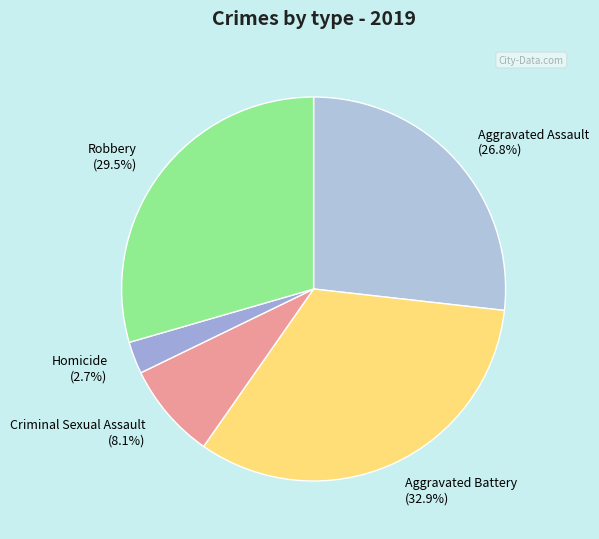

To the nearest percent, what portion does Aggravated Battery represent?

33%